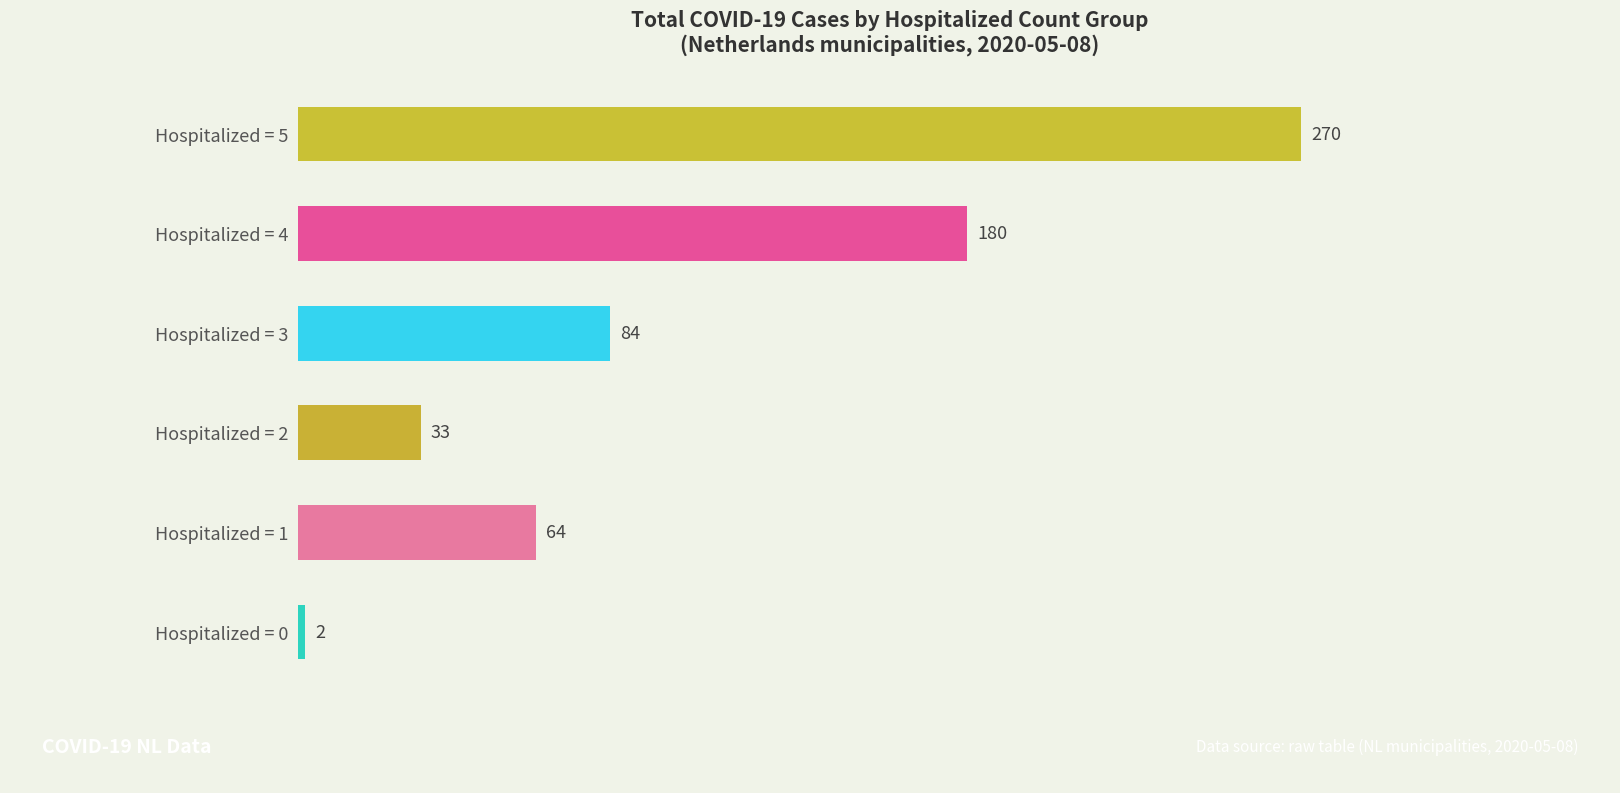

What is the change in value from Hospitalized = 1 to Hospitalized = 2?

-31